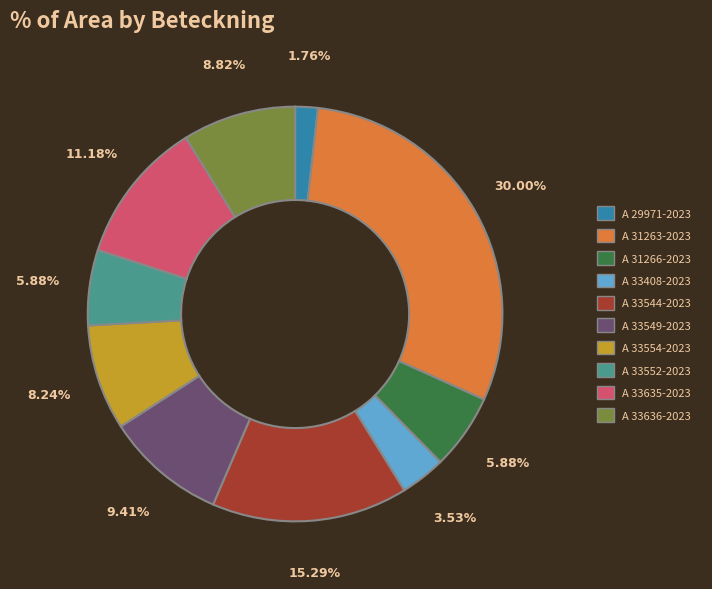

What percentage is the A 33408-2023 slice, to the nearest percent?

4%